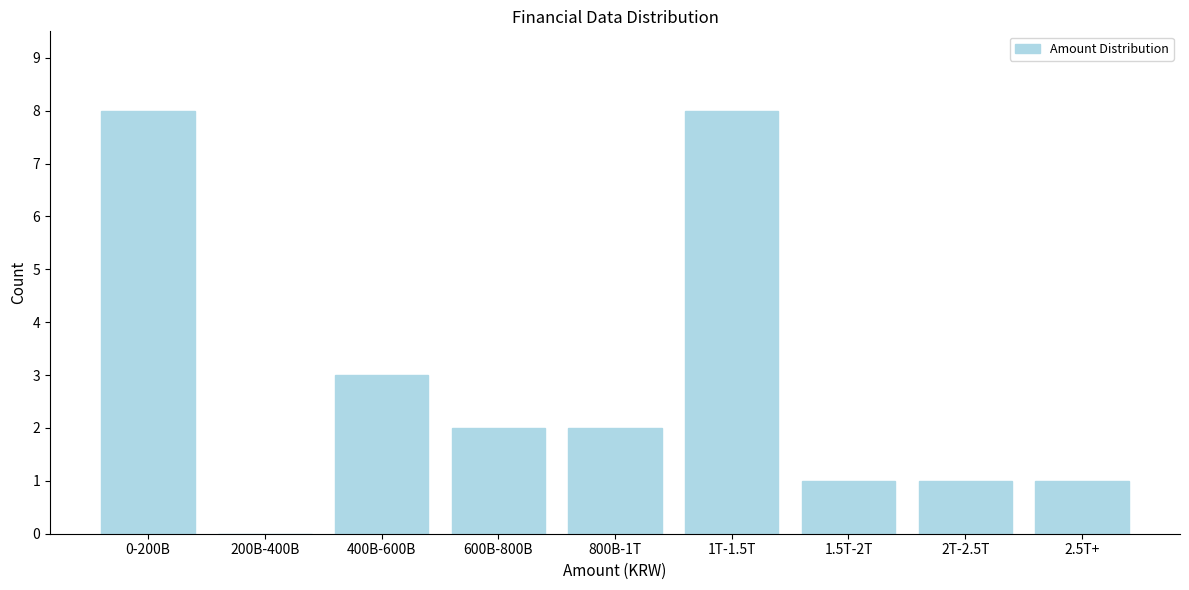

Reading left to right, transcribe all the data shown in this chart.

0-200B=8	200B-400B=0	400B-600B=3	600B-800B=2	800B-1T=2	1T-1.5T=8	1.5T-2T=1	2T-2.5T=1	2.5T+=1